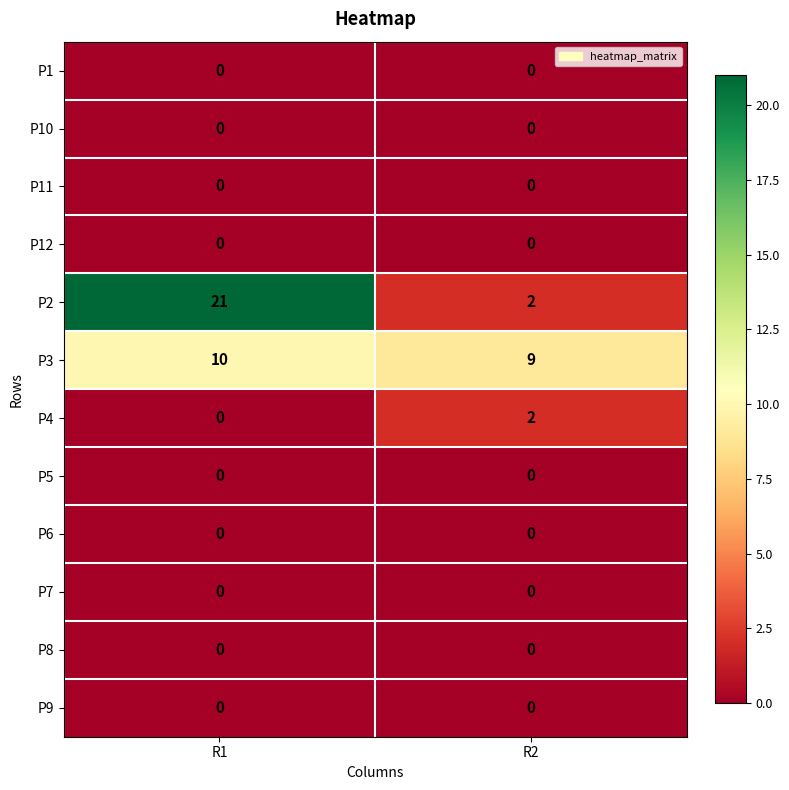

Reading left to right, transcribe all the data shown in this chart.

P1: 0	0
P10: 0	0
P11: 0	0
P12: 0	0
P2: 21	2
P3: 10	9
P4: 0	2
P5: 0	0
P6: 0	0
P7: 0	0
P8: 0	0
P9: 0	0